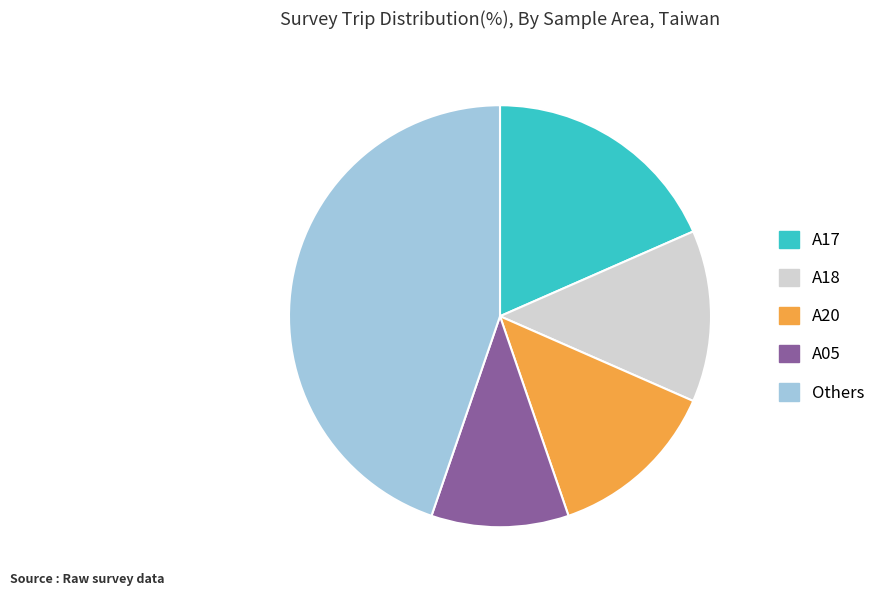

Does any single category account for the majority?

No